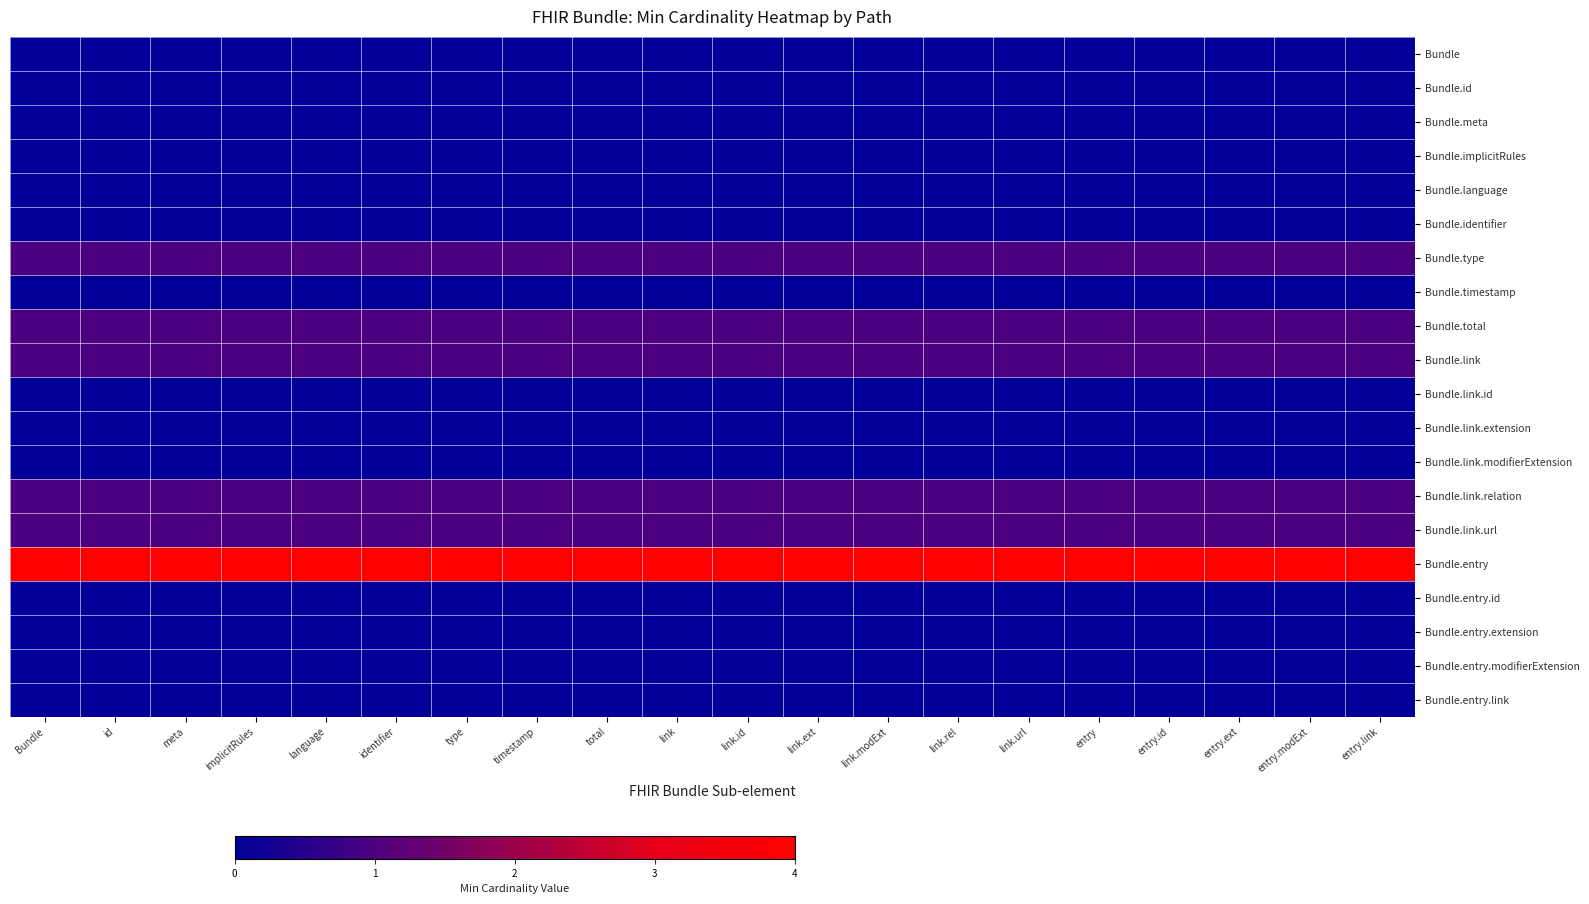

Reading right to left, what are all the values shown in this chart?

Bundle: entry.link=0	entry.modExt=0	entry.ext=0	entry.id=0	entry=0	link.url=0	link.rel=0	link.modExt=0	link.ext=0	link.id=0	link=0	total=0	timestamp=0	type=0	identifier=0	language=0	implicitRules=0	meta=0	id=0	Bundle=0
Bundle.id: entry.link=0	entry.modExt=0	entry.ext=0	entry.id=0	entry=0	link.url=0	link.rel=0	link.modExt=0	link.ext=0	link.id=0	link=0	total=0	timestamp=0	type=0	identifier=0	language=0	implicitRules=0	meta=0	id=0	Bundle=0
Bundle.meta: entry.link=0	entry.modExt=0	entry.ext=0	entry.id=0	entry=0	link.url=0	link.rel=0	link.modExt=0	link.ext=0	link.id=0	link=0	total=0	timestamp=0	type=0	identifier=0	language=0	implicitRules=0	meta=0	id=0	Bundle=0
Bundle.implicitRules: entry.link=0	entry.modExt=0	entry.ext=0	entry.id=0	entry=0	link.url=0	link.rel=0	link.modExt=0	link.ext=0	link.id=0	link=0	total=0	timestamp=0	type=0	identifier=0	language=0	implicitRules=0	meta=0	id=0	Bundle=0
Bundle.language: entry.link=0	entry.modExt=0	entry.ext=0	entry.id=0	entry=0	link.url=0	link.rel=0	link.modExt=0	link.ext=0	link.id=0	link=0	total=0	timestamp=0	type=0	identifier=0	language=0	implicitRules=0	meta=0	id=0	Bundle=0
Bundle.identifier: entry.link=0	entry.modExt=0	entry.ext=0	entry.id=0	entry=0	link.url=0	link.rel=0	link.modExt=0	link.ext=0	link.id=0	link=0	total=0	timestamp=0	type=0	identifier=0	language=0	implicitRules=0	meta=0	id=0	Bundle=0
Bundle.type: entry.link=1	entry.modExt=1	entry.ext=1	entry.id=1	entry=1	link.url=1	link.rel=1	link.modExt=1	link.ext=1	link.id=1	link=1	total=1	timestamp=1	type=1	identifier=1	language=1	implicitRules=1	meta=1	id=1	Bundle=1
Bundle.timestamp: entry.link=0	entry.modExt=0	entry.ext=0	entry.id=0	entry=0	link.url=0	link.rel=0	link.modExt=0	link.ext=0	link.id=0	link=0	total=0	timestamp=0	type=0	identifier=0	language=0	implicitRules=0	meta=0	id=0	Bundle=0
Bundle.total: entry.link=1	entry.modExt=1	entry.ext=1	entry.id=1	entry=1	link.url=1	link.rel=1	link.modExt=1	link.ext=1	link.id=1	link=1	total=1	timestamp=1	type=1	identifier=1	language=1	implicitRules=1	meta=1	id=1	Bundle=1
Bundle.link: entry.link=1	entry.modExt=1	entry.ext=1	entry.id=1	entry=1	link.url=1	link.rel=1	link.modExt=1	link.ext=1	link.id=1	link=1	total=1	timestamp=1	type=1	identifier=1	language=1	implicitRules=1	meta=1	id=1	Bundle=1
Bundle.link.id: entry.link=0	entry.modExt=0	entry.ext=0	entry.id=0	entry=0	link.url=0	link.rel=0	link.modExt=0	link.ext=0	link.id=0	link=0	total=0	timestamp=0	type=0	identifier=0	language=0	implicitRules=0	meta=0	id=0	Bundle=0
Bundle.link.extension: entry.link=0	entry.modExt=0	entry.ext=0	entry.id=0	entry=0	link.url=0	link.rel=0	link.modExt=0	link.ext=0	link.id=0	link=0	total=0	timestamp=0	type=0	identifier=0	language=0	implicitRules=0	meta=0	id=0	Bundle=0
Bundle.link.modifierExtension: entry.link=0	entry.modExt=0	entry.ext=0	entry.id=0	entry=0	link.url=0	link.rel=0	link.modExt=0	link.ext=0	link.id=0	link=0	total=0	timestamp=0	type=0	identifier=0	language=0	implicitRules=0	meta=0	id=0	Bundle=0
Bundle.link.relation: entry.link=1	entry.modExt=1	entry.ext=1	entry.id=1	entry=1	link.url=1	link.rel=1	link.modExt=1	link.ext=1	link.id=1	link=1	total=1	timestamp=1	type=1	identifier=1	language=1	implicitRules=1	meta=1	id=1	Bundle=1
Bundle.link.url: entry.link=1	entry.modExt=1	entry.ext=1	entry.id=1	entry=1	link.url=1	link.rel=1	link.modExt=1	link.ext=1	link.id=1	link=1	total=1	timestamp=1	type=1	identifier=1	language=1	implicitRules=1	meta=1	id=1	Bundle=1
Bundle.entry: entry.link=4	entry.modExt=4	entry.ext=4	entry.id=4	entry=4	link.url=4	link.rel=4	link.modExt=4	link.ext=4	link.id=4	link=4	total=4	timestamp=4	type=4	identifier=4	language=4	implicitRules=4	meta=4	id=4	Bundle=4
Bundle.entry.id: entry.link=0	entry.modExt=0	entry.ext=0	entry.id=0	entry=0	link.url=0	link.rel=0	link.modExt=0	link.ext=0	link.id=0	link=0	total=0	timestamp=0	type=0	identifier=0	language=0	implicitRules=0	meta=0	id=0	Bundle=0
Bundle.entry.extension: entry.link=0	entry.modExt=0	entry.ext=0	entry.id=0	entry=0	link.url=0	link.rel=0	link.modExt=0	link.ext=0	link.id=0	link=0	total=0	timestamp=0	type=0	identifier=0	language=0	implicitRules=0	meta=0	id=0	Bundle=0
Bundle.entry.modifierExtension: entry.link=0	entry.modExt=0	entry.ext=0	entry.id=0	entry=0	link.url=0	link.rel=0	link.modExt=0	link.ext=0	link.id=0	link=0	total=0	timestamp=0	type=0	identifier=0	language=0	implicitRules=0	meta=0	id=0	Bundle=0
Bundle.entry.link: entry.link=0	entry.modExt=0	entry.ext=0	entry.id=0	entry=0	link.url=0	link.rel=0	link.modExt=0	link.ext=0	link.id=0	link=0	total=0	timestamp=0	type=0	identifier=0	language=0	implicitRules=0	meta=0	id=0	Bundle=0